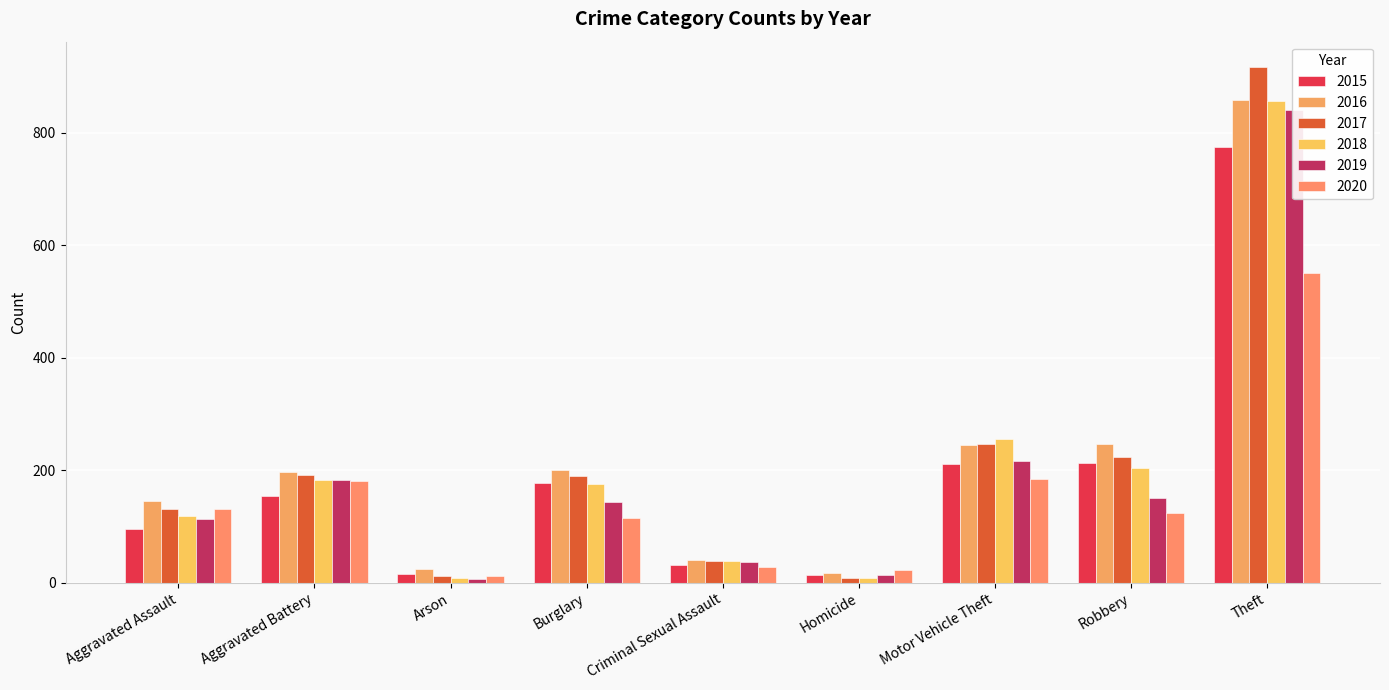

What is the spread (max minus min) of values at Homicide?

14